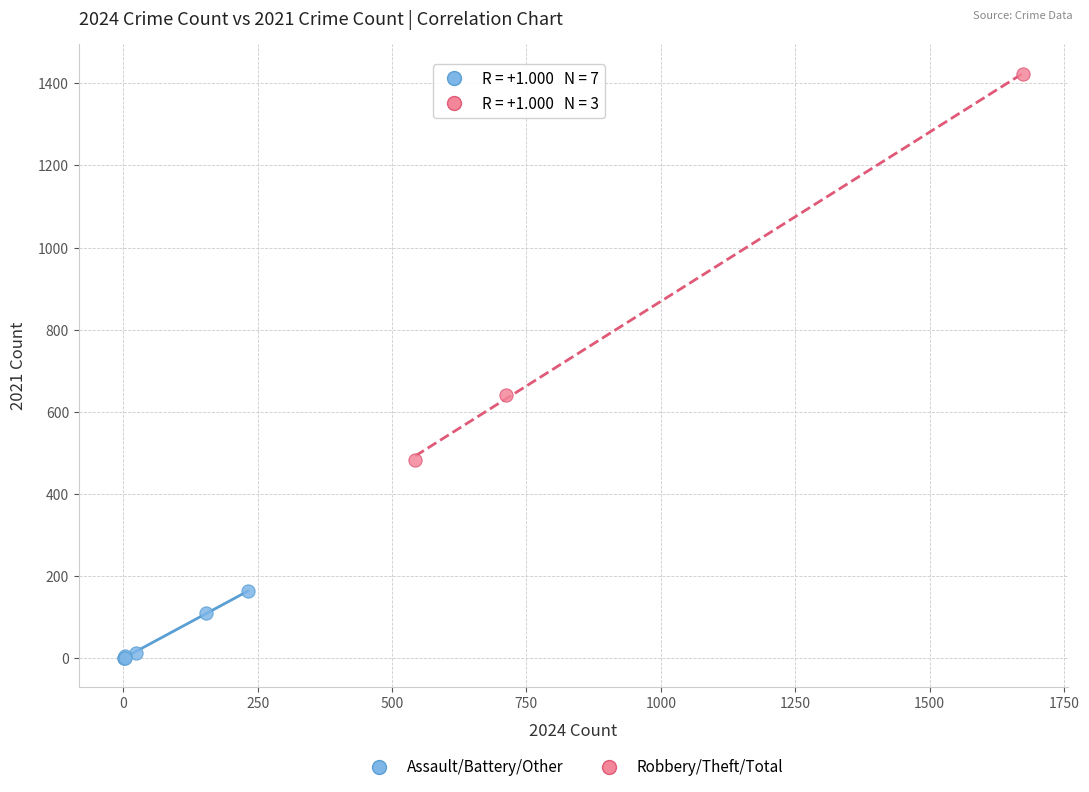

Which series reaches the minimum Y coordinate?

Assault/Battery/Other